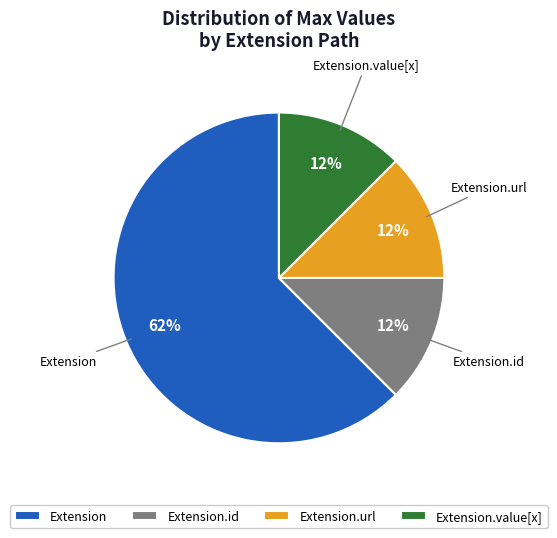

Which slice is the largest?

Extension